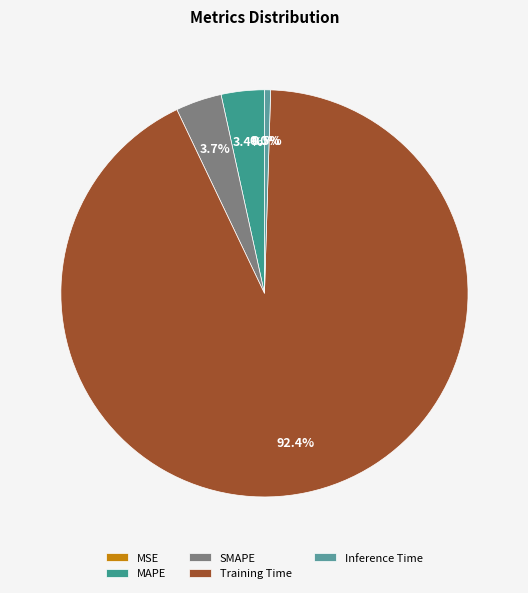

Which has a higher value, MSE or SMAPE?

SMAPE